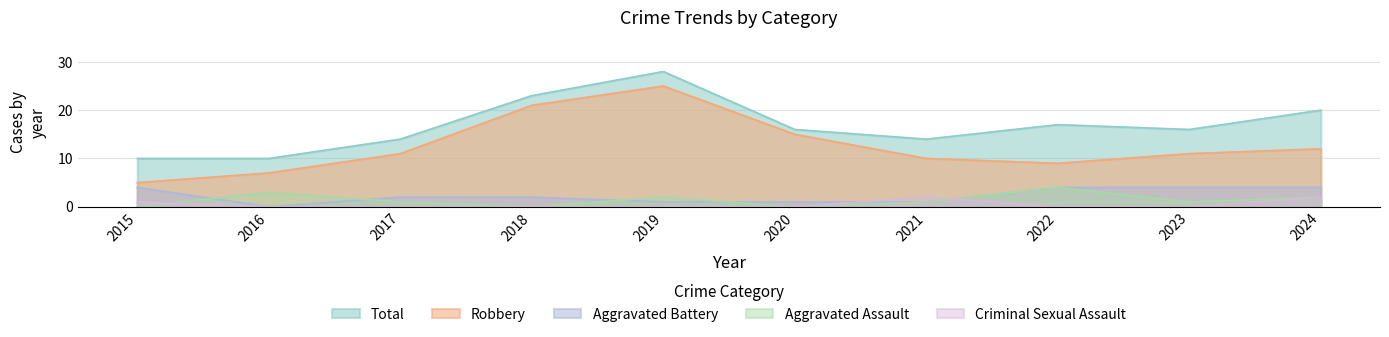

How many data points in Aggravated Battery are less than 2?

4